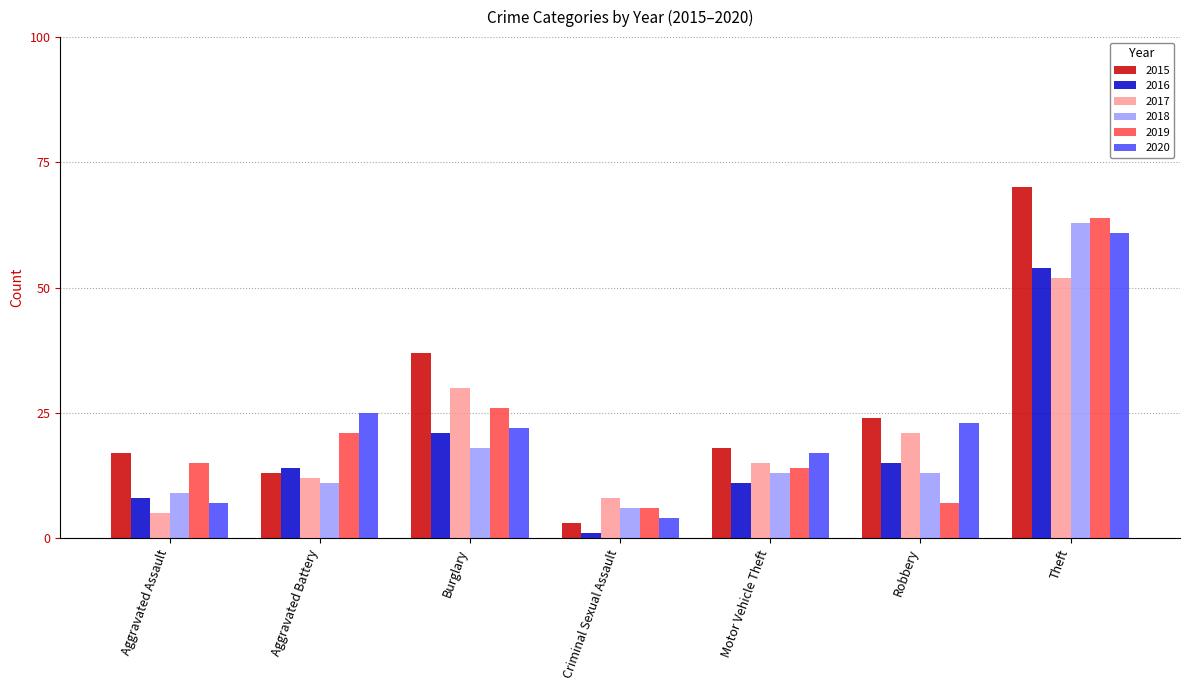

Which series has the widest spread of values?

2015